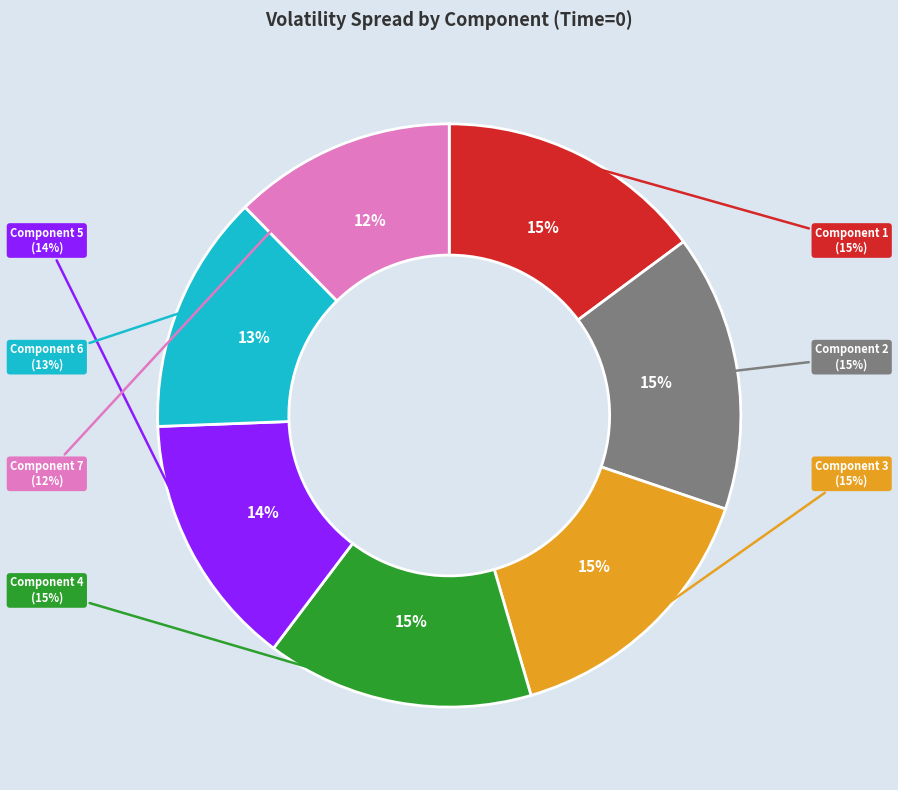

Is the sum of Component 1 and Component 3 greater than half?

No